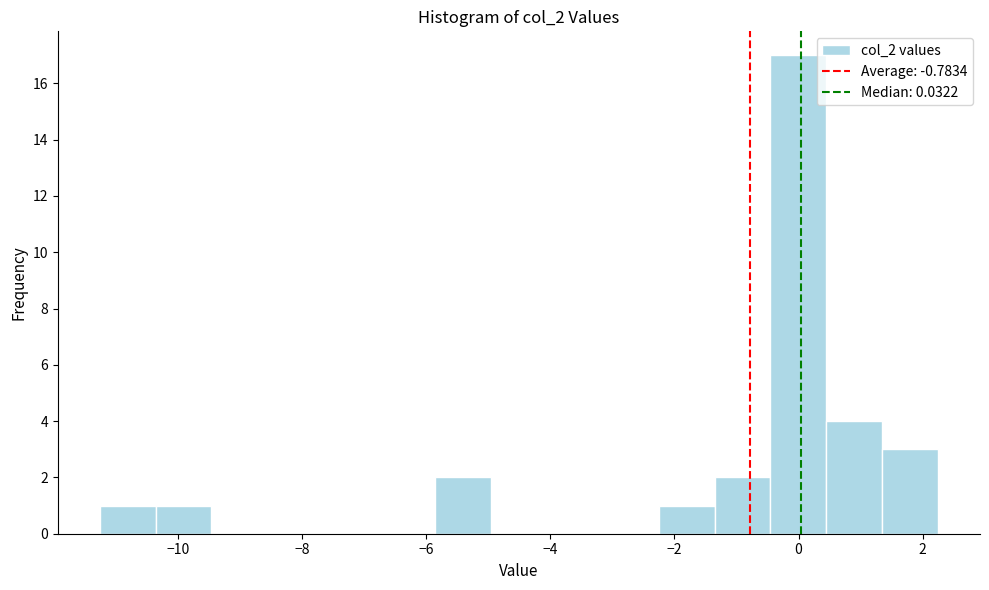

Reading left to right, transcribe this chart: for each bar, give the range it covers on the x-axis and its height. Neither the bar edges nor the heights are printed on the chart, so give them approximately, as read against the axes.

-11.2 to -10.4: 1
-10.4 to -9.4: 1
-9.4 to -8.6: 0
-8.6 to -7.6: 0
-7.6 to -6.8: 0
-6.8 to -5.8: 0
-5.8 to -5.0: 2
-5.0 to -4.0: 0
-4.0 to -3.2: 0
-3.2 to -2.2: 0
-2.2 to -1.4: 1
-1.4 to -0.4: 2
-0.4 to 0.4: 17
0.4 to 1.4: 4
1.4 to 2.2: 3